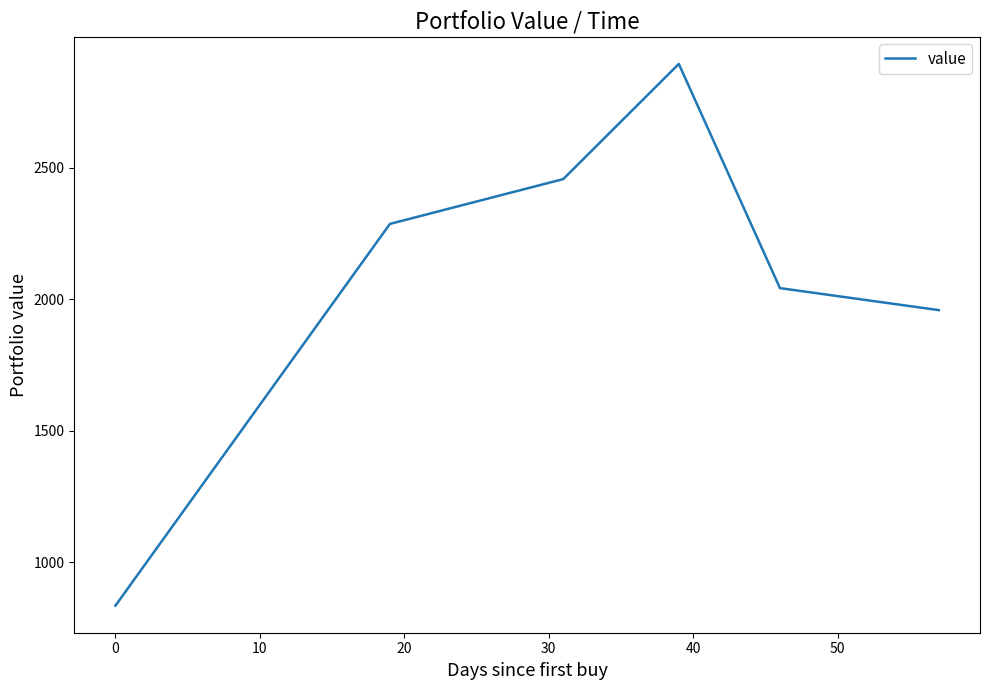

True or false: there are more than 1 points higher than both neighbors.

False